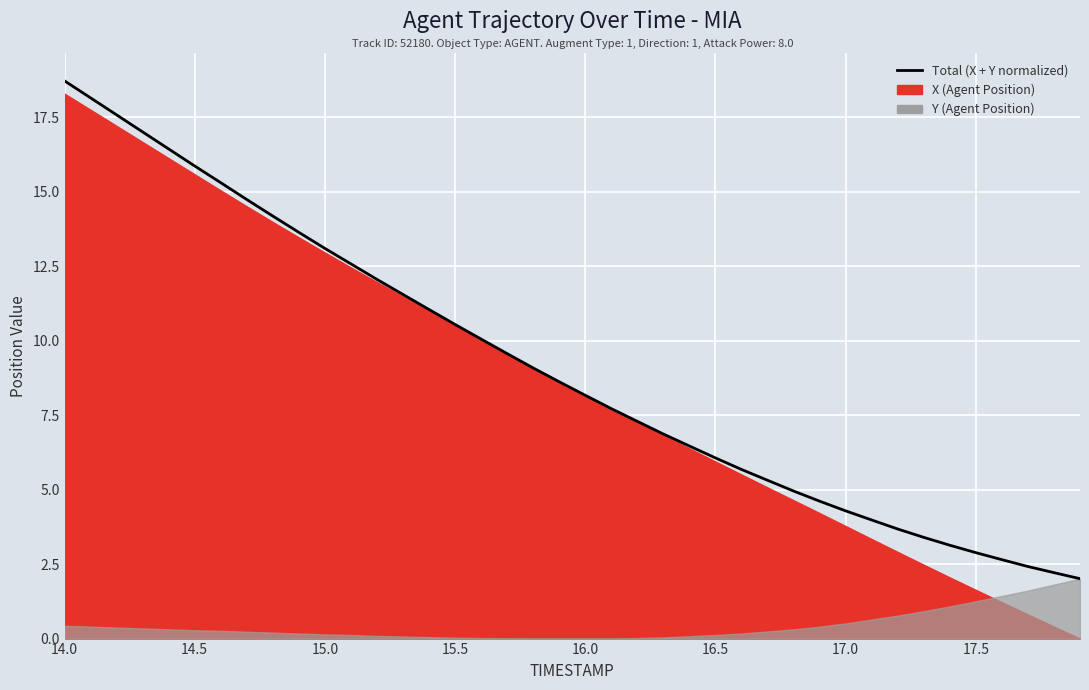

At which category does the chart reach its peak across all series?

14.0